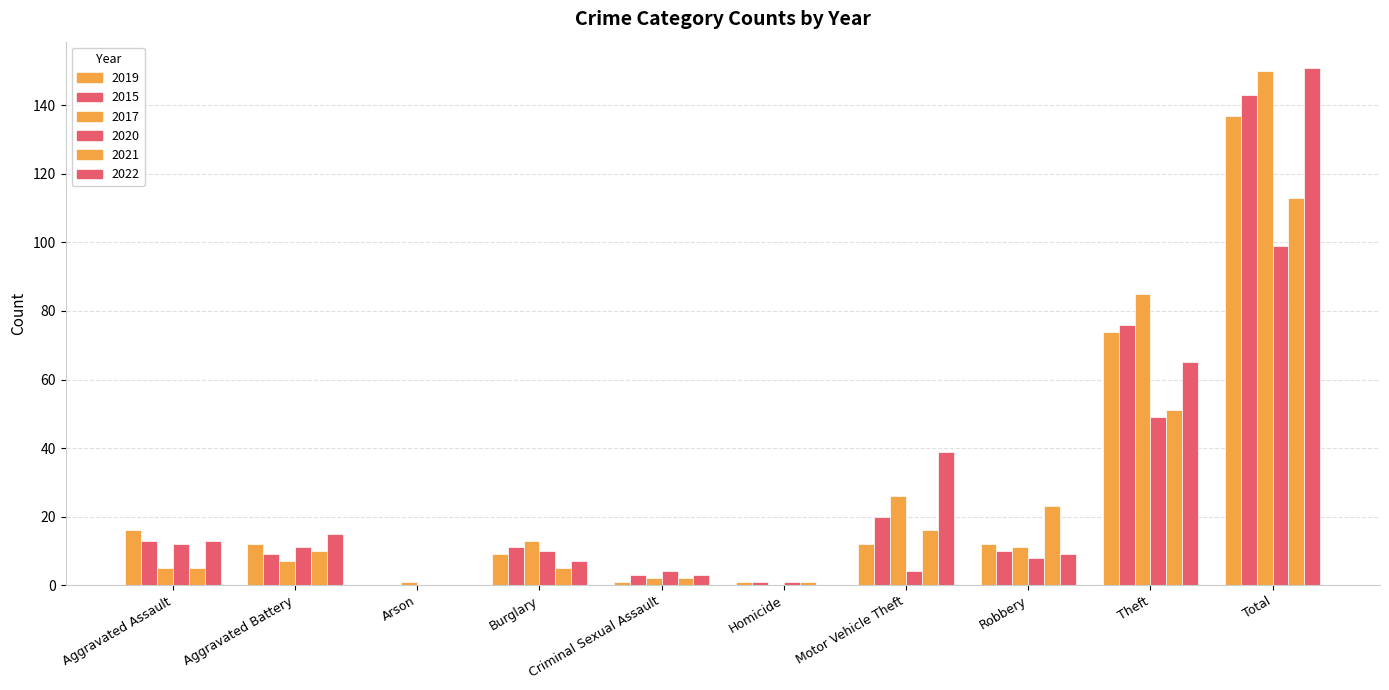

How many positive values does the 2017 series have?

9